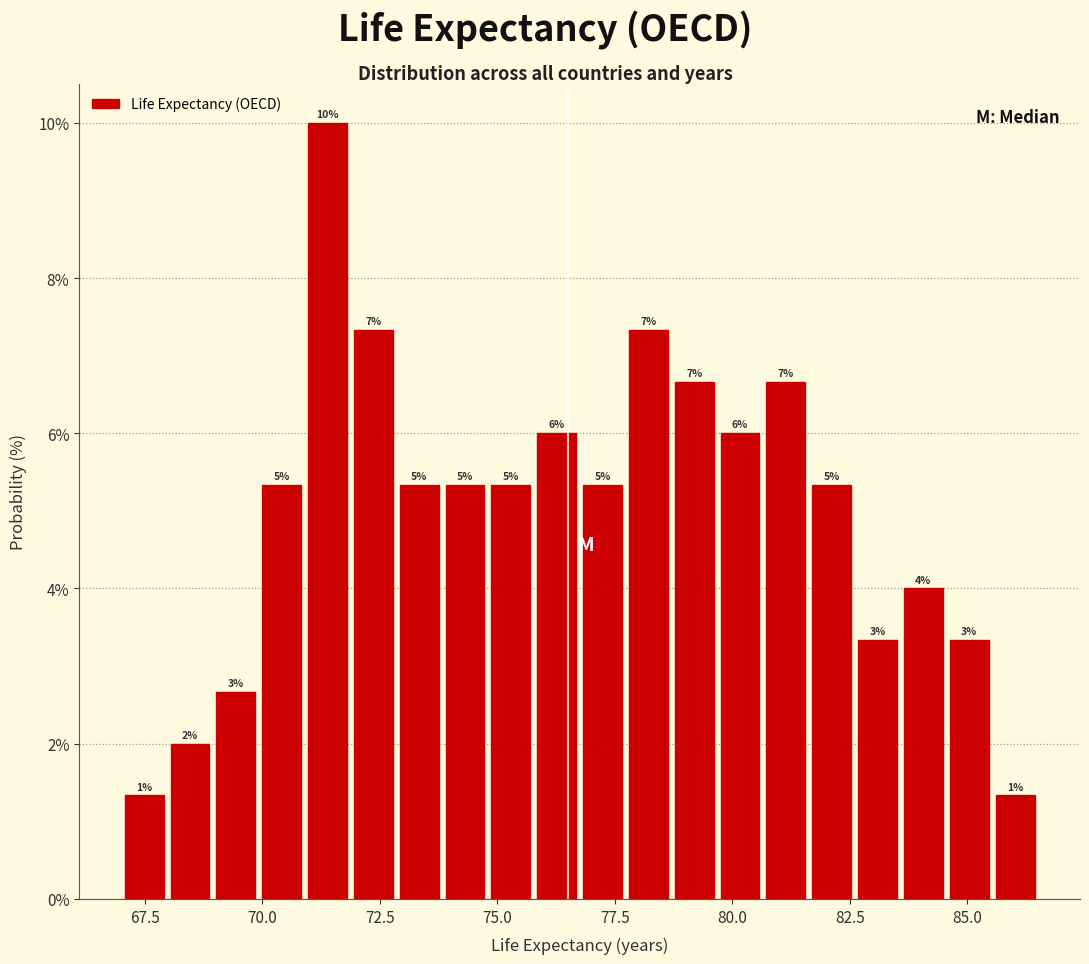

Around what value on the x-axis is the tallest bar? Give the approximate position of its centre, as read against the axis.

71.5